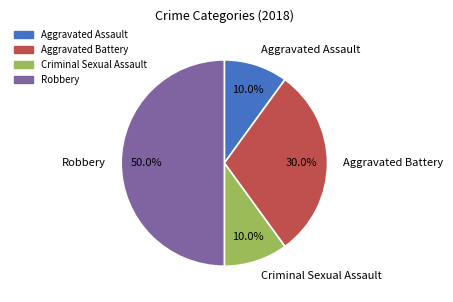

What percentage is the Robbery slice, to the nearest percent?

50%